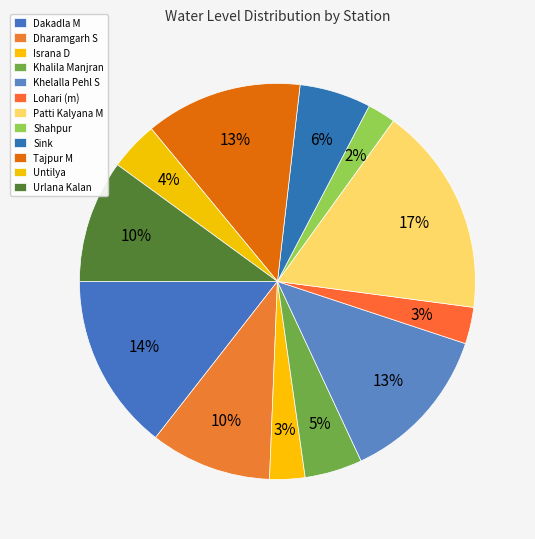

What is the change in value from Dakadla M to Urlana Kalan?

-4.5